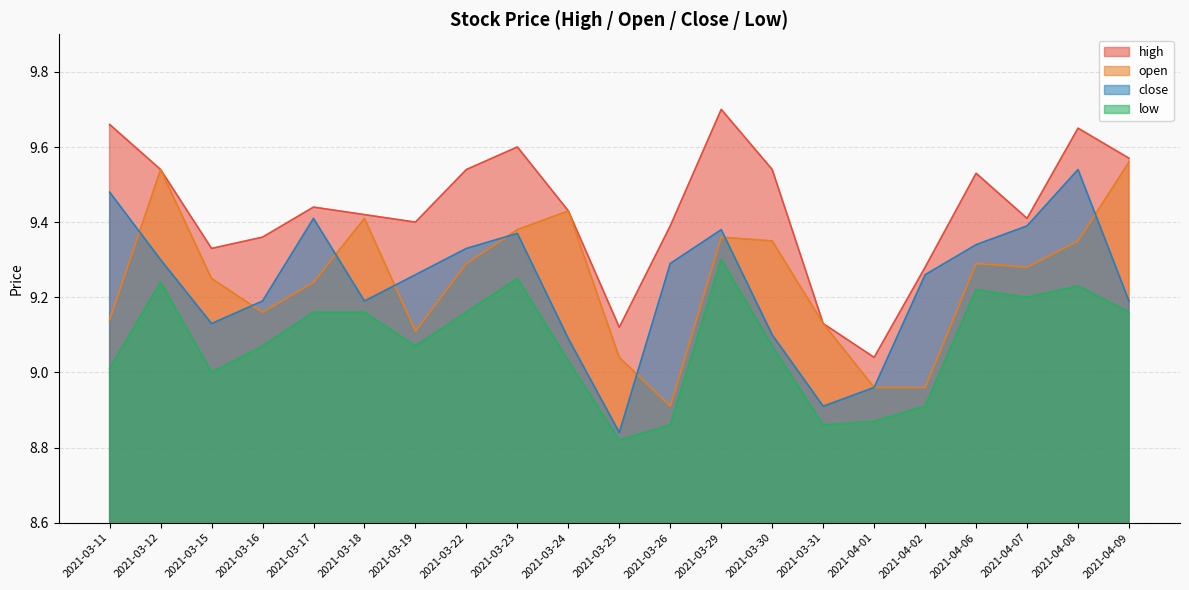

True or false: close has more than 2 interior local peaks.

True